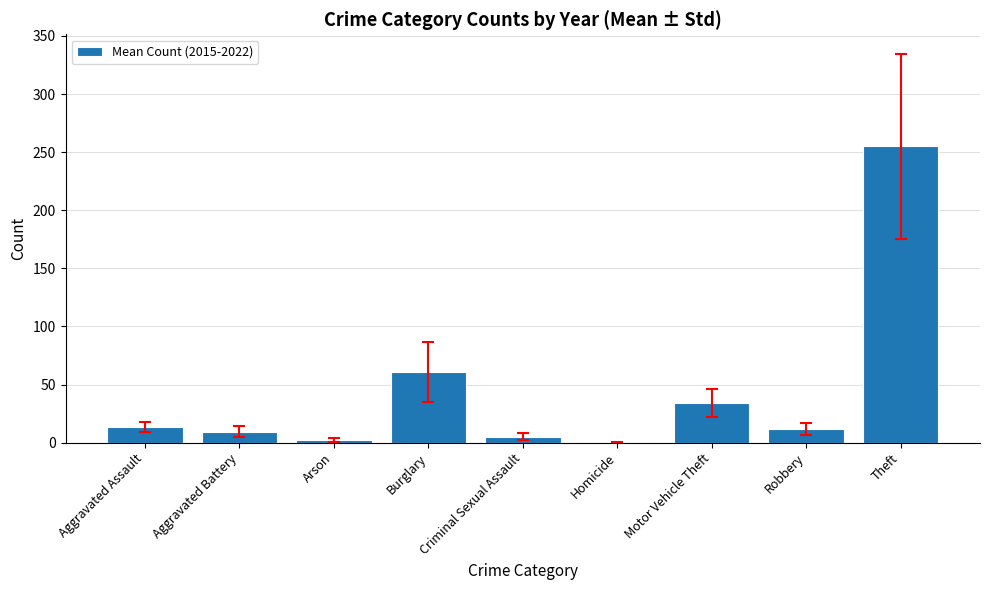

What is the sum of all values?

392.1